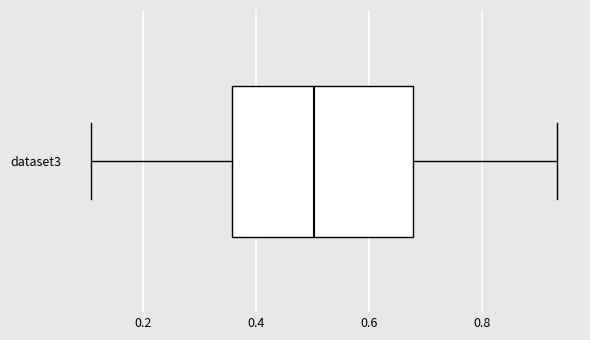

Transcribe this box plot: give where the median line is, the range the box spans, and where the two whiskers end, as read against the x-axis. The values are not printed on the chart, so give them approximately, as read against the axis.

median 0.50, box 0.36 to 0.68, whiskers 0.10 to 0.94